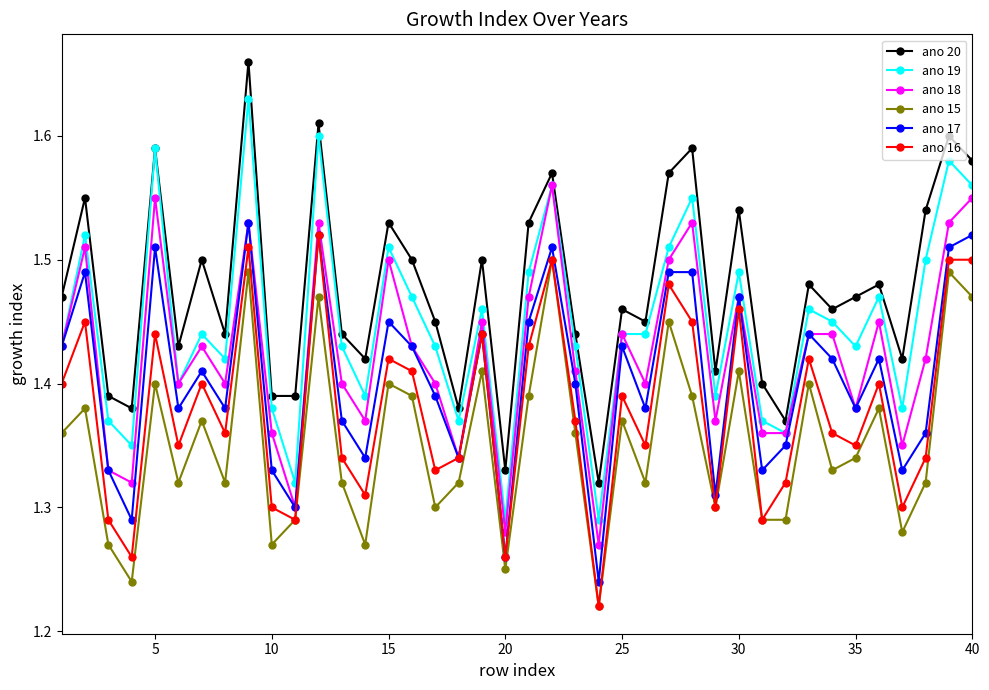

Rank the series by their average value, from lowest to highest.

ano 15, ano 16, ano 17, ano 18, ano 19, ano 20